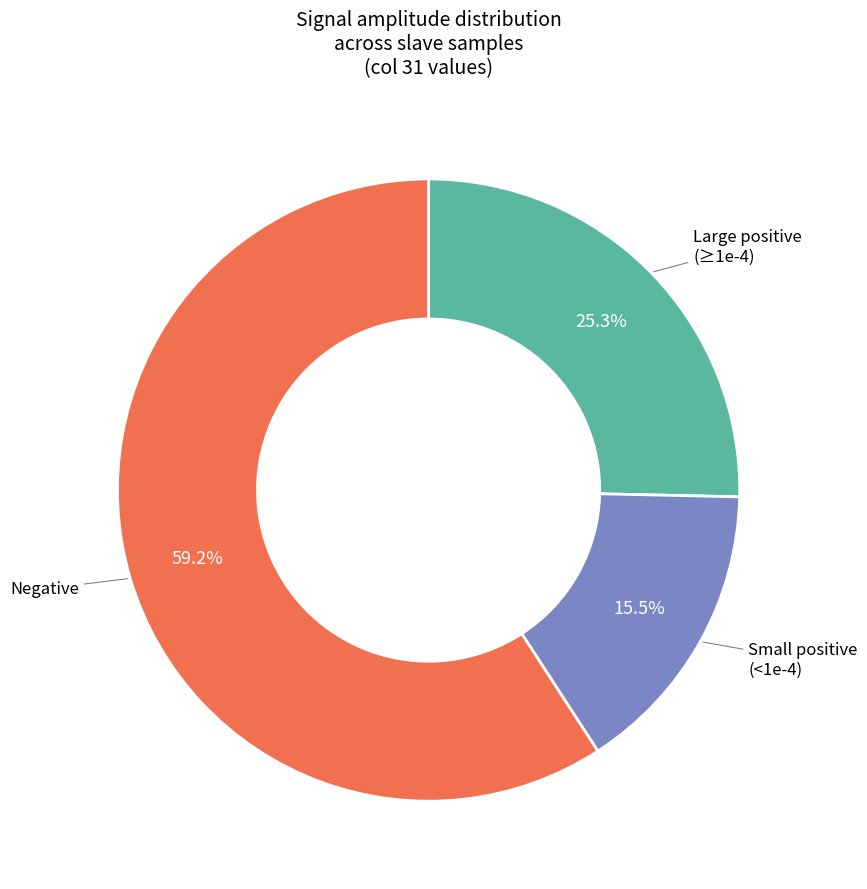

Does any single category account for the majority?

Yes